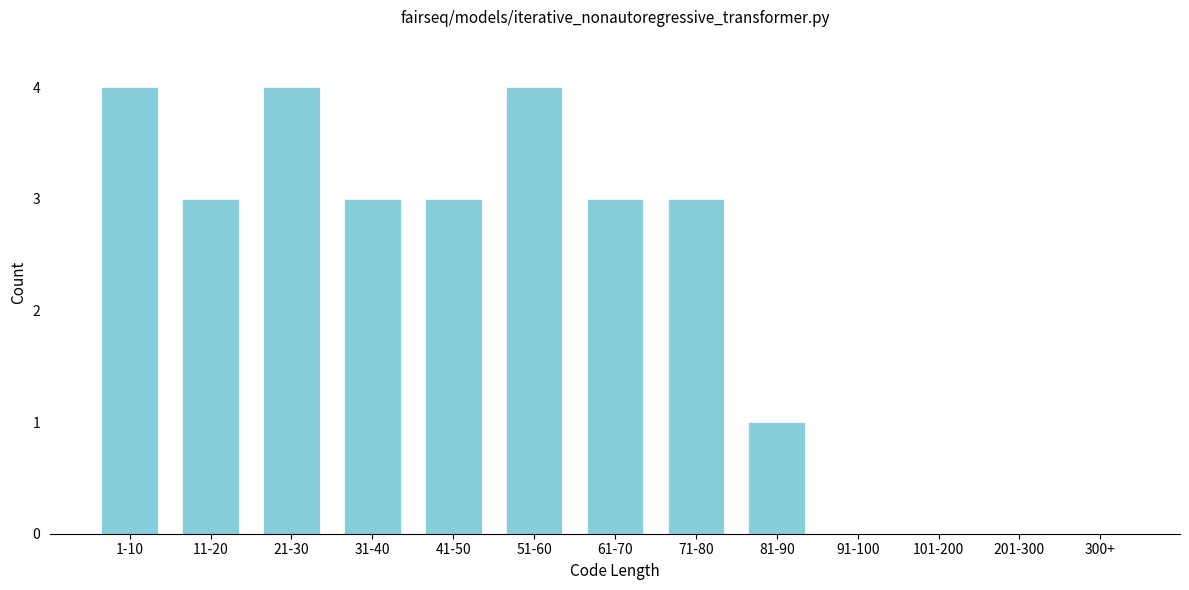

Reading right to left, extract all data points from this chart.

300+=0	201-300=0	101-200=0	91-100=0	81-90=1	71-80=3	61-70=3	51-60=4	41-50=3	31-40=3	21-30=4	11-20=3	1-10=4